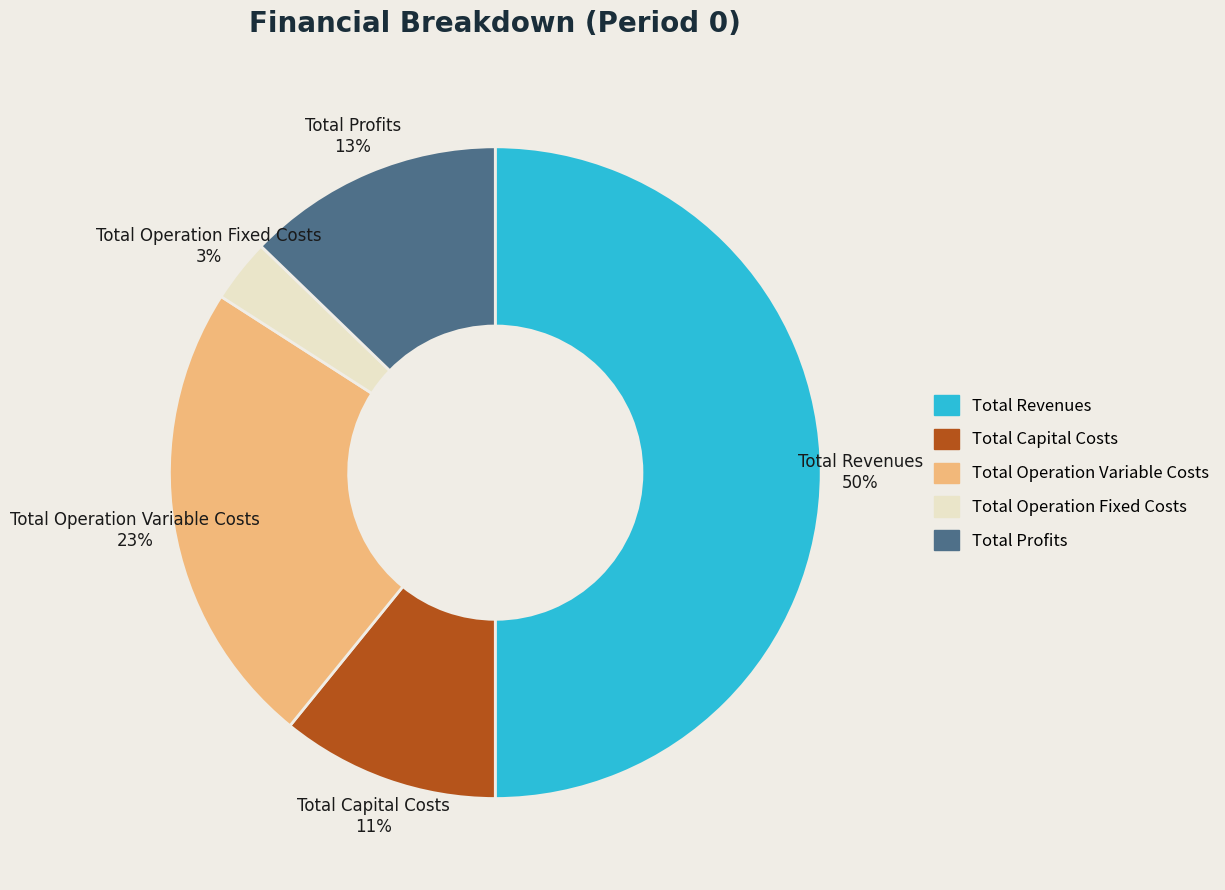

Which has a higher value, Total Revenues or Total Operation Fixed Costs?

Total Revenues